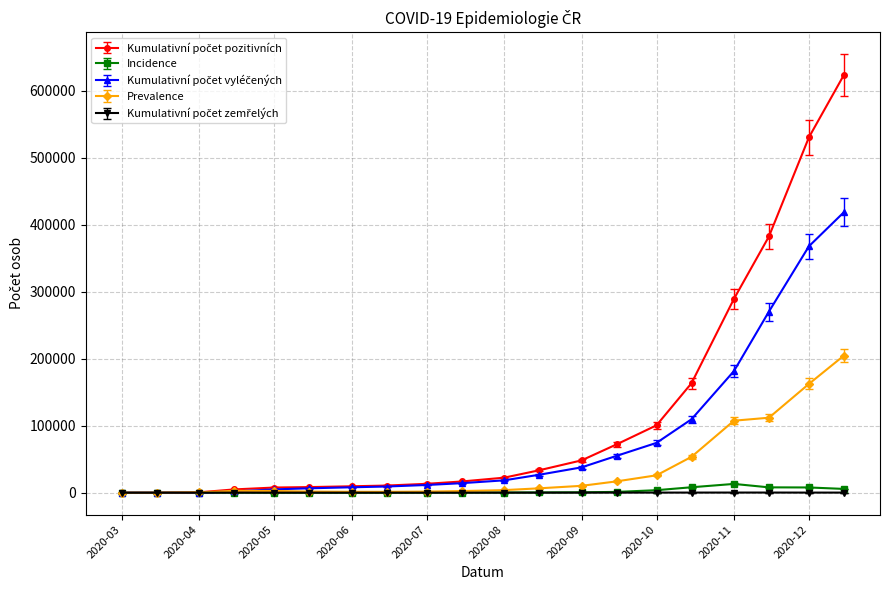

At how many categories does at least one series exceed 354821?

3